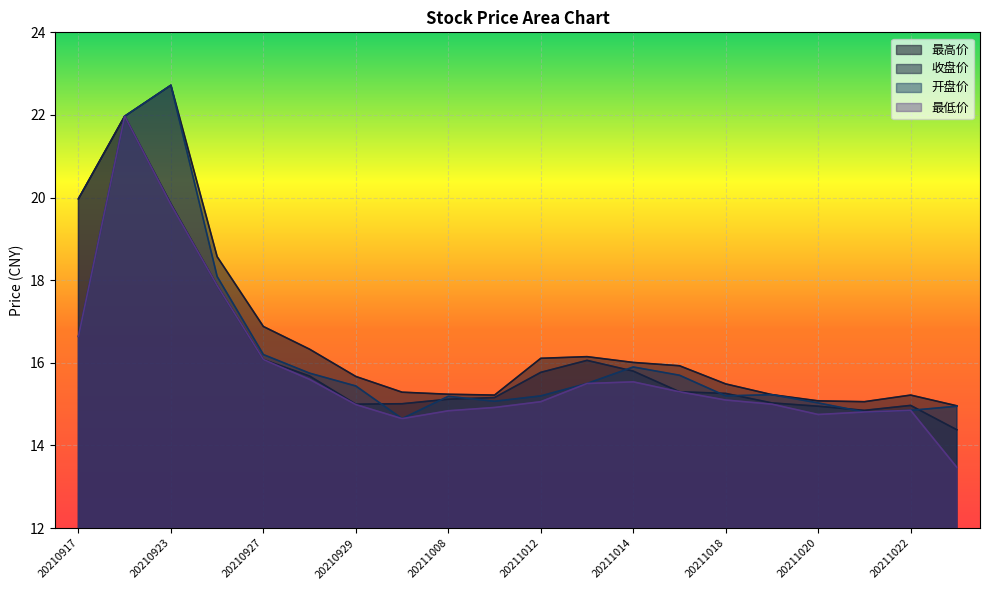

At which label does 开盘价 first exceed 15?

20210917